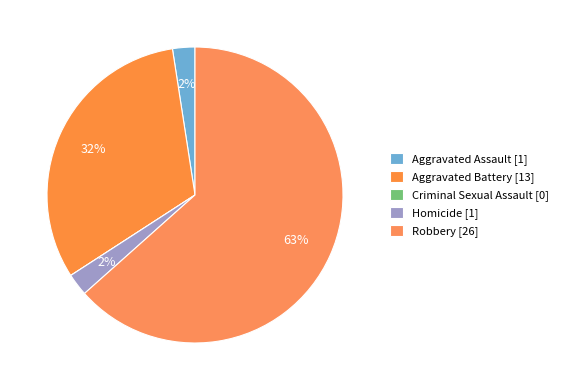

Which category has the biggest portion of the pie?

Robbery